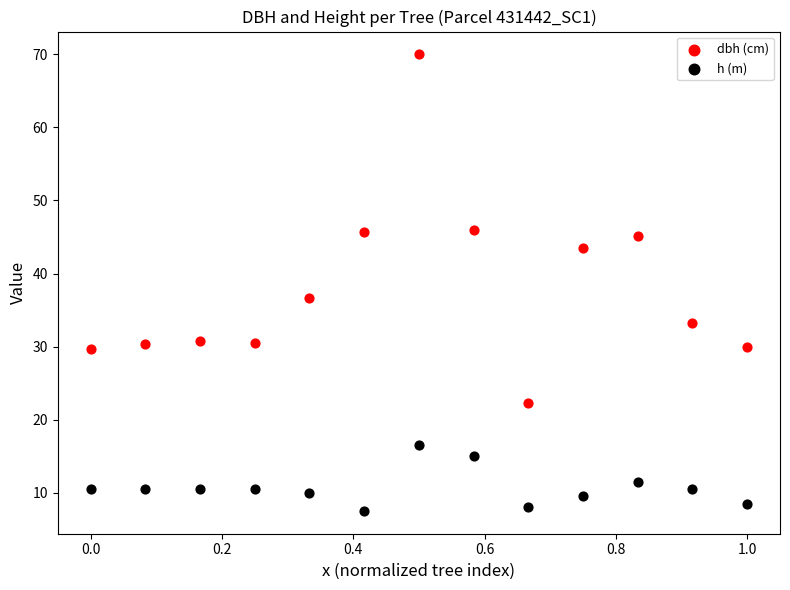

Across all data points, what is the range of Y values (max minus min)?

62.5